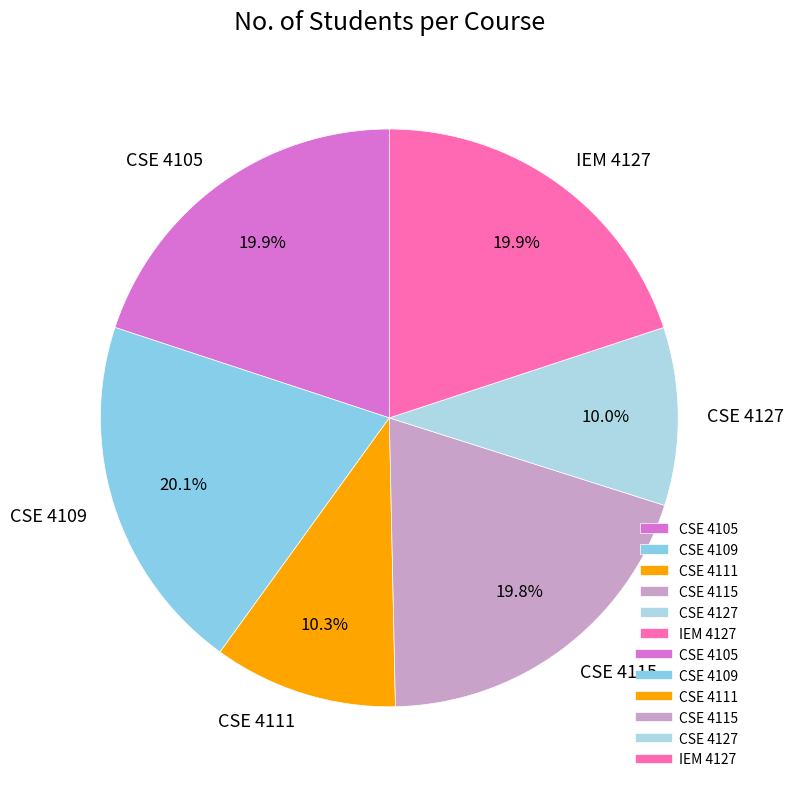

To the nearest percent, what percentage of the pie is CSE 4115?

20%